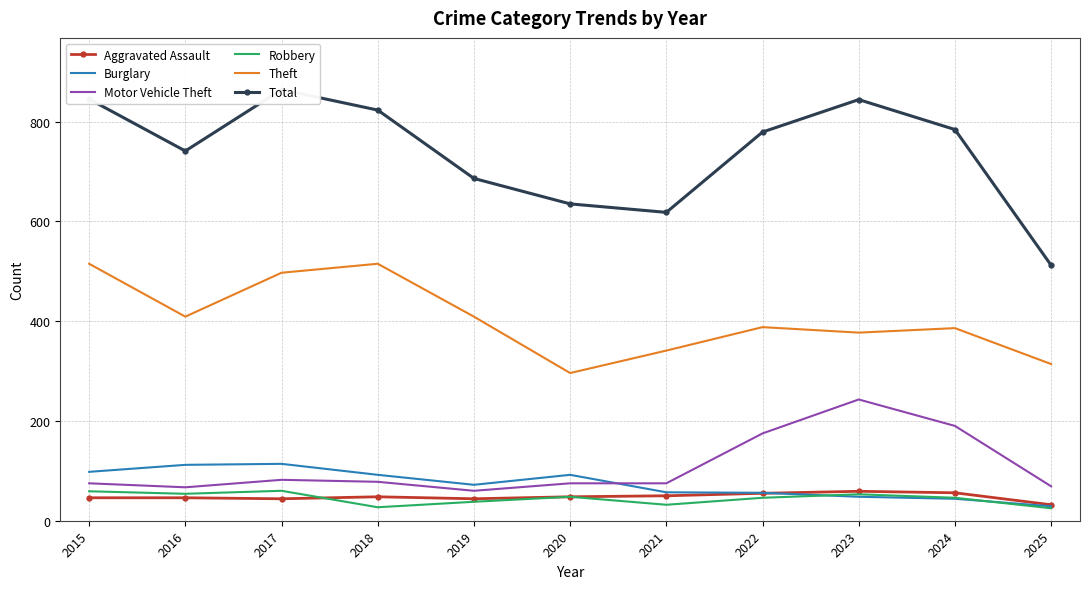

Which series has the largest range (max minus min)?

Total